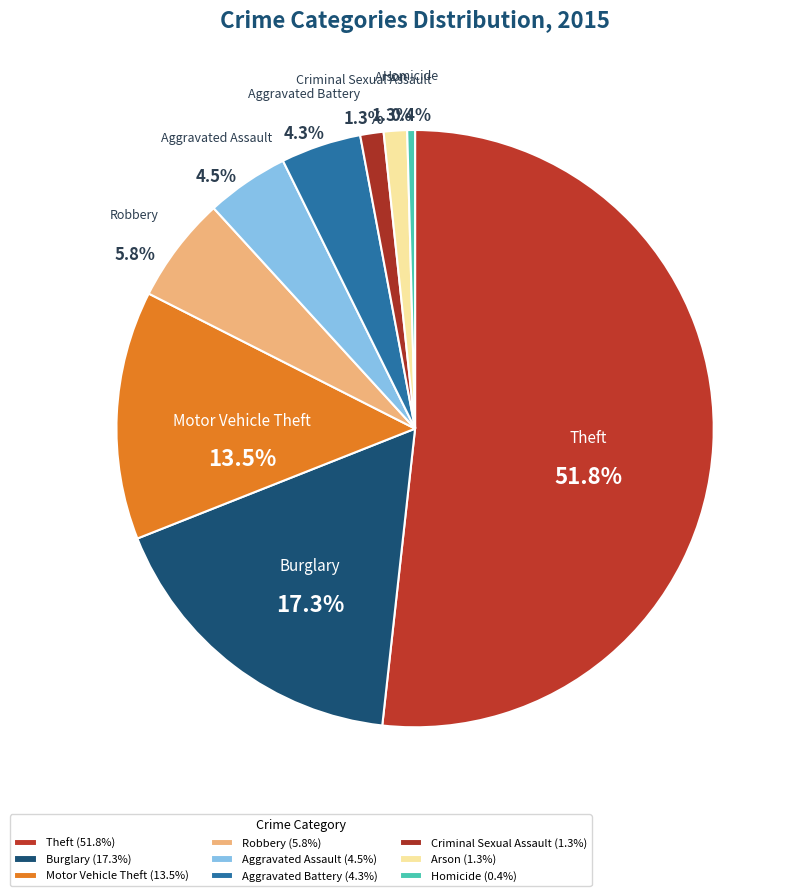

True or false: Robbery accounts for 1% of the total.

False